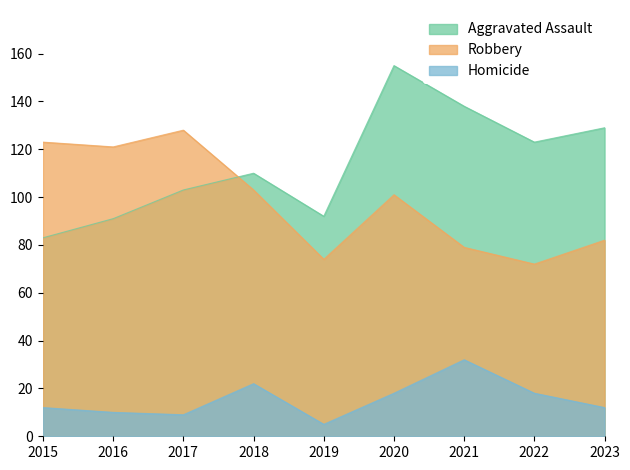

What is the difference between the Homicide values at 2023 and 2016?

2